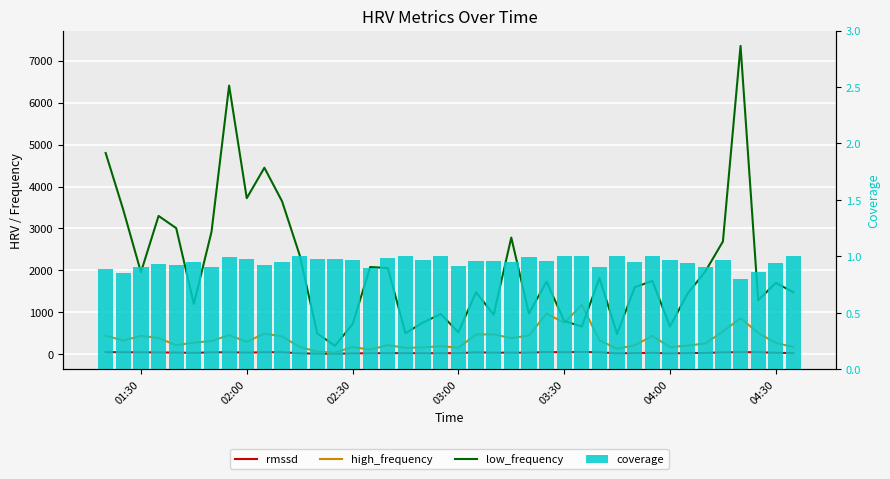

The rmssd series shows 86.3 at 25. True or false?

False